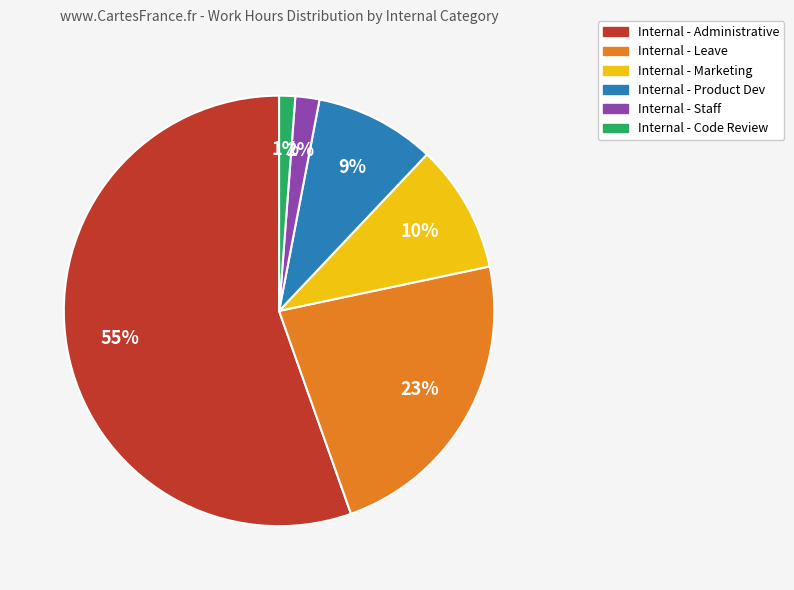

The Internal - Code Review slice represents 1% of the pie. True or false?

True